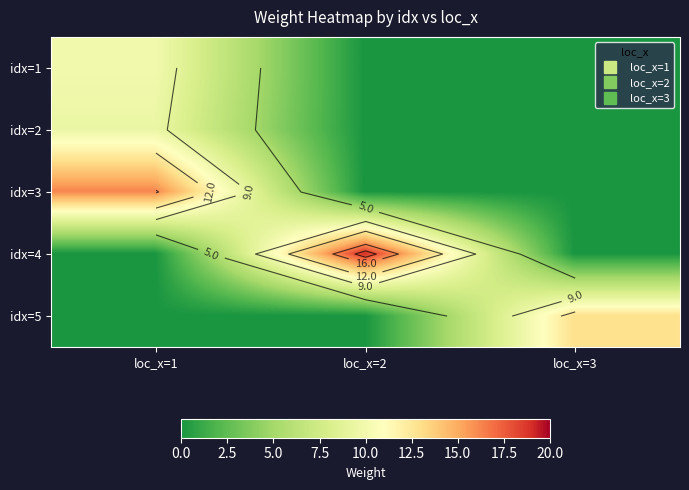

Is the value of idx=1 at loc_x=2 greater than the value of idx=4 at loc_x=1?

No